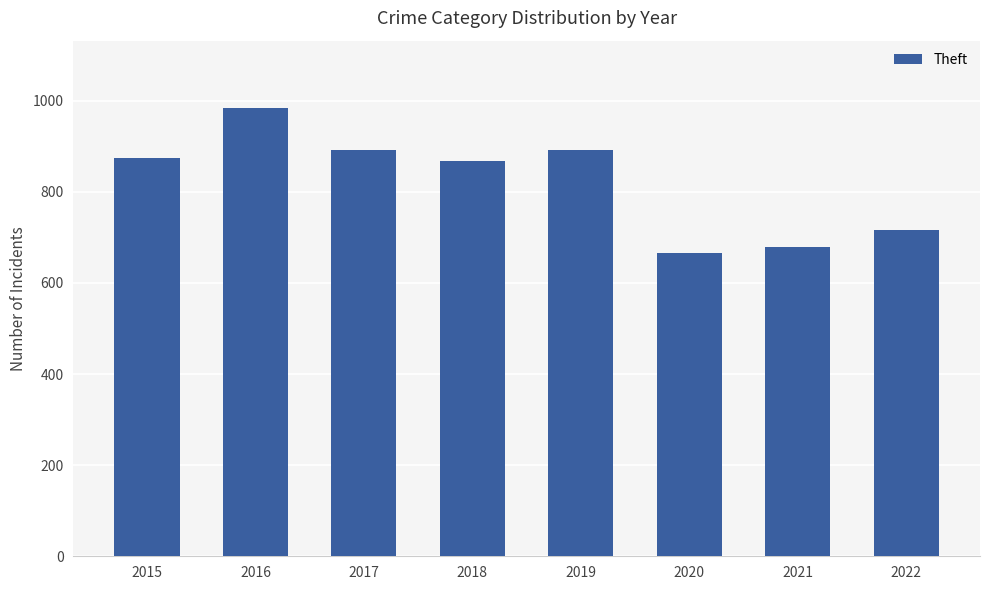

What is the minimum value shown in the chart?

666